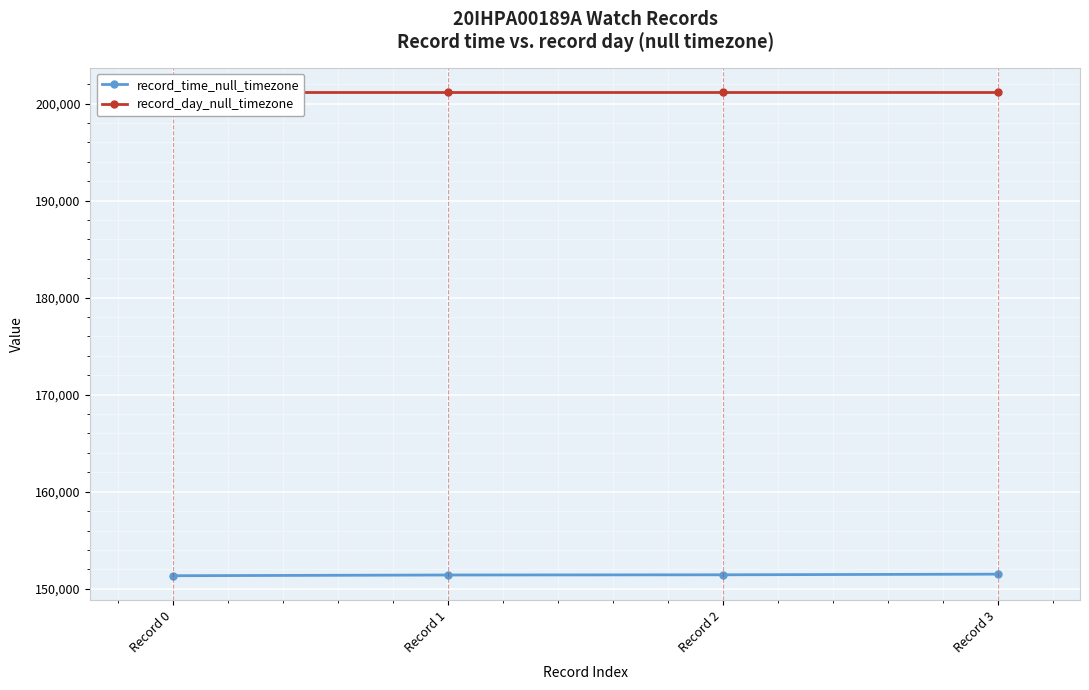

At which category does the chart reach its peak across all series?

Record 0